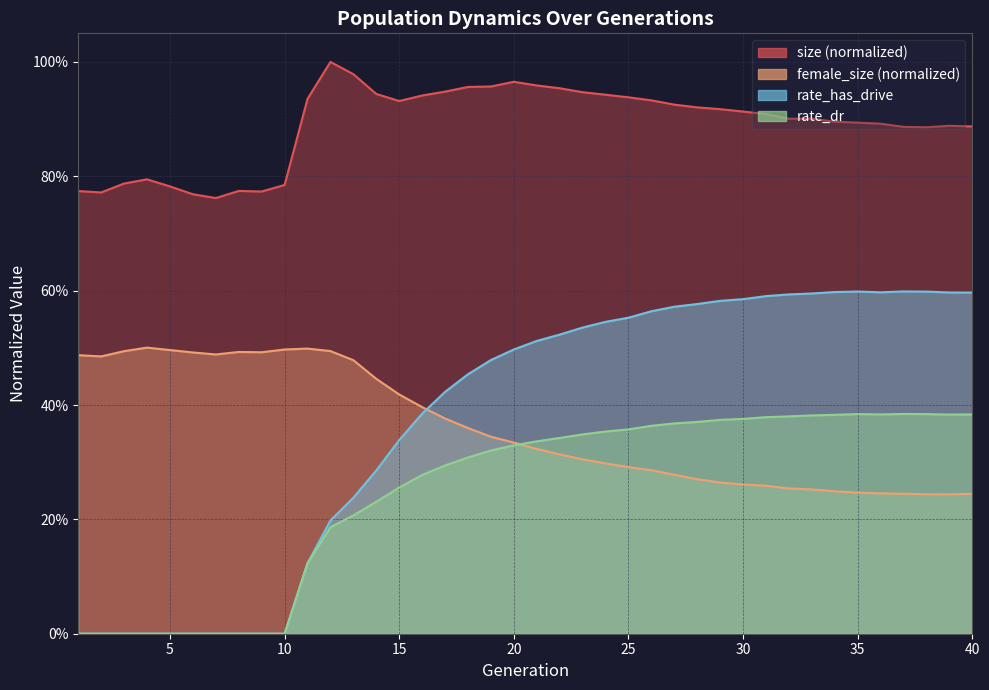

Rank the categories by rate_has_drive value from lowest to highest.

1, 2, 3, 4, 5, 6, 7, 8, 9, 10, 11, 12, 13, 14, 15, 16, 17, 18, 19, 20, 21, 22, 23, 24, 25, 26, 27, 28, 29, 30, 31, 32, 33, 40, 39, 36, 34, 38, 35, 37